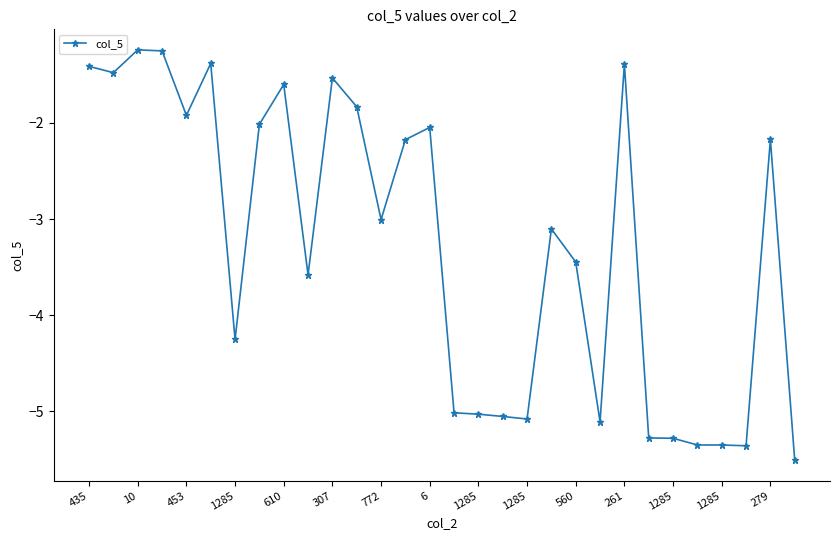

Does the chart display data point markers on the line(s)?

Yes